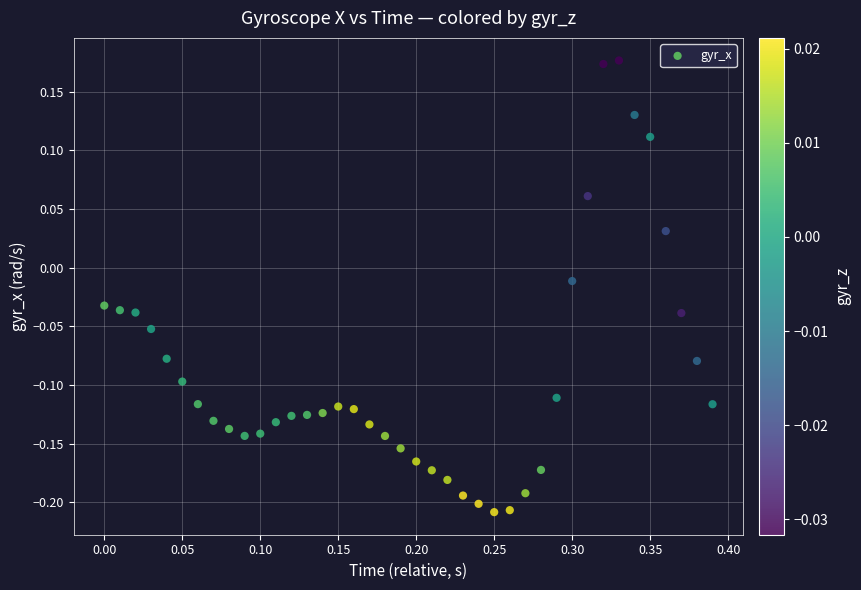

What is the range of X values (max minus min)?

0.4